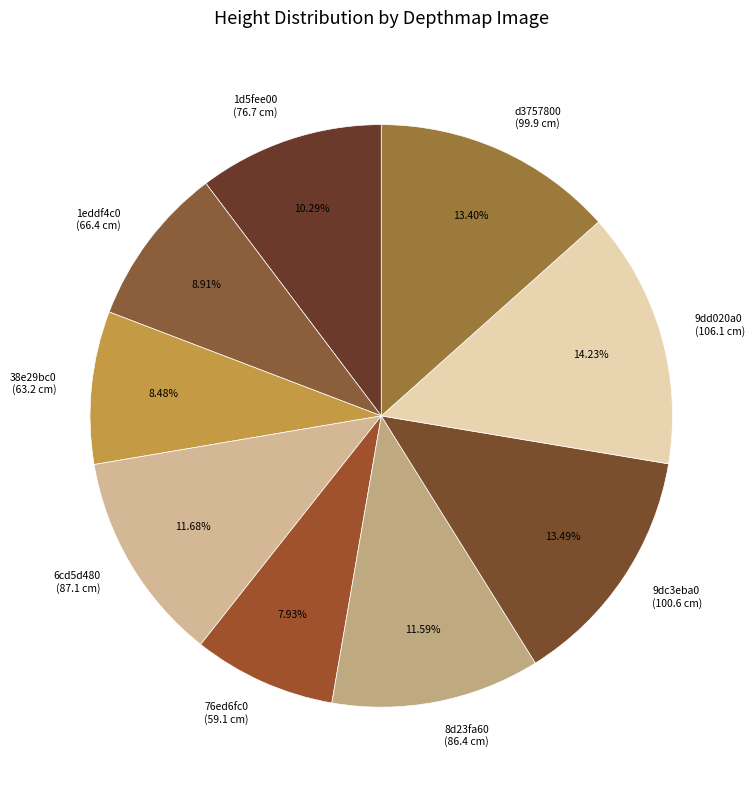

Is there a majority slice in this chart?

No